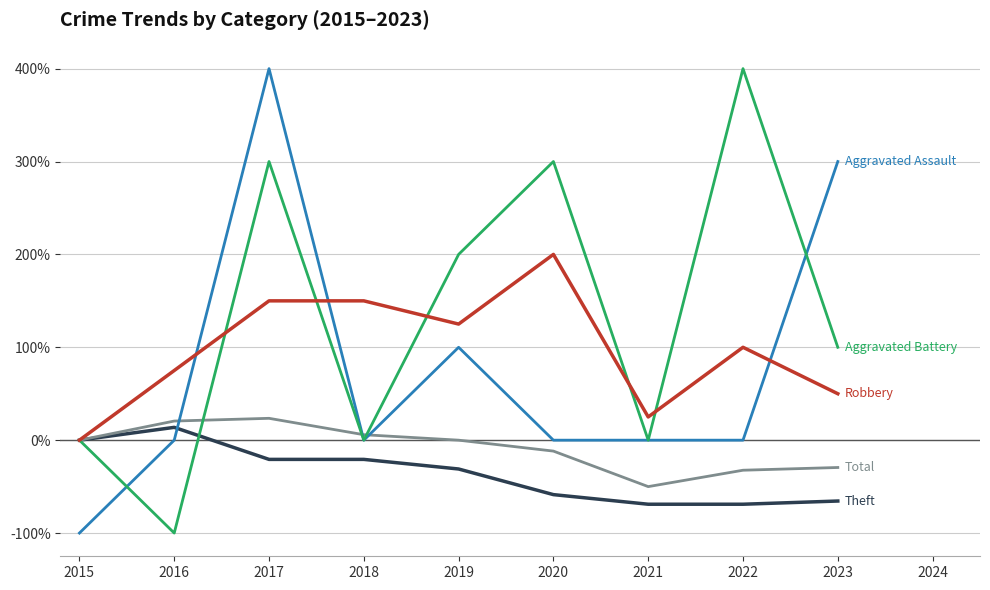

What is the greatest value displayed?

400.0